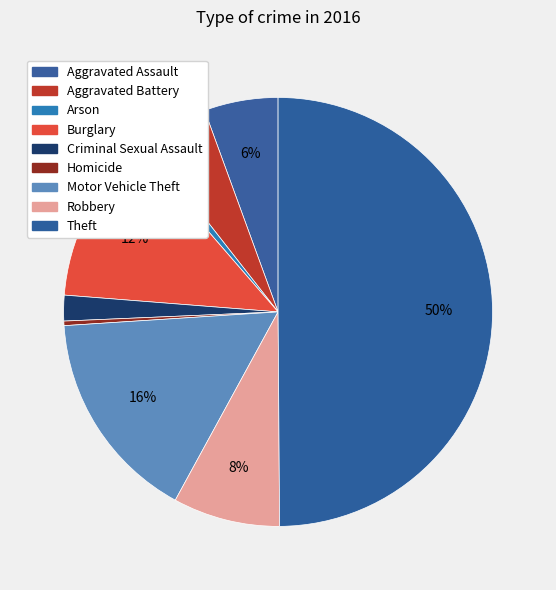

Is there a majority slice in this chart?

No